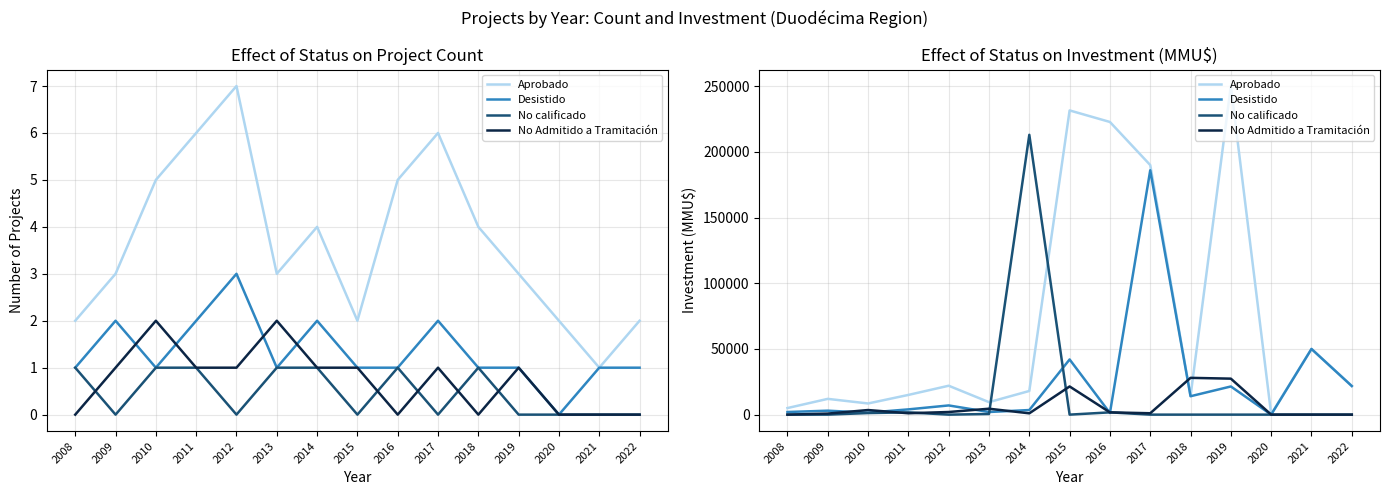

Which series ends up on top after the final intersection of No Admitido a Tramitación and No calificado?

No Admitido a Tramitación